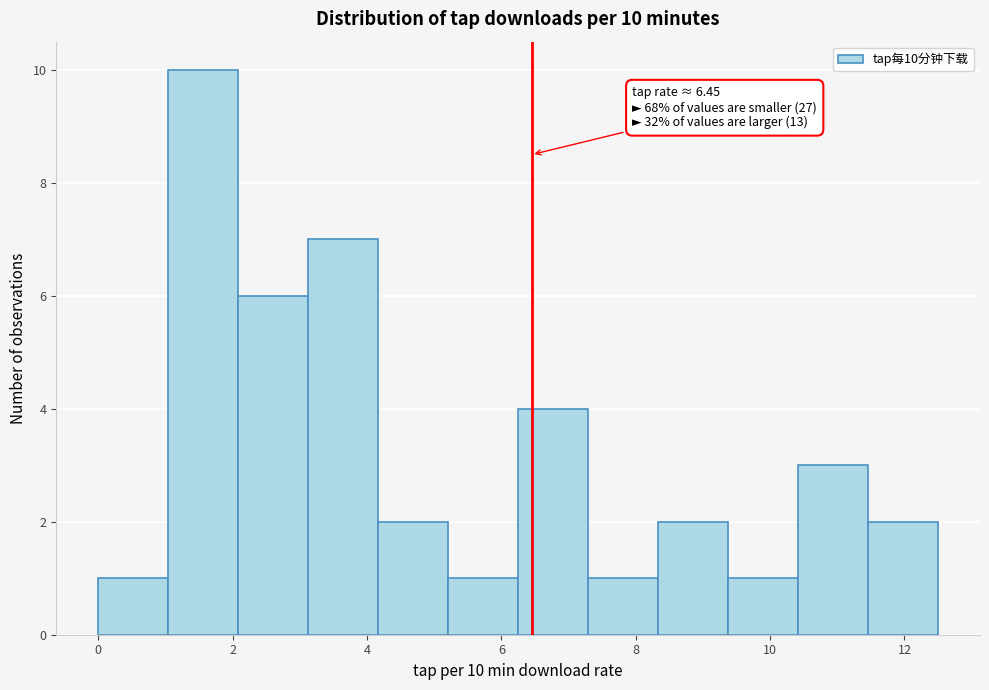

Over which range of the x-axis is the bar tallest?

1.0 to 2.0